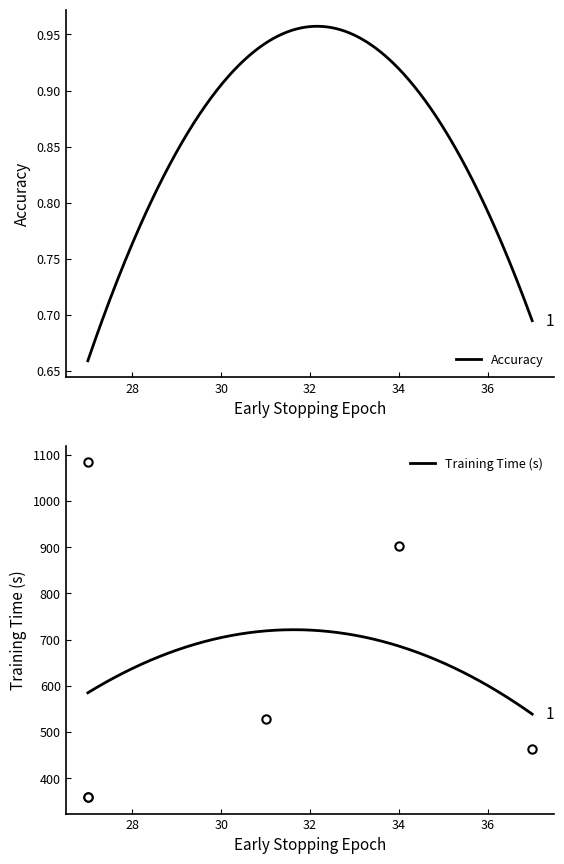

True or false: Accuracy and Training Time (s) cross at least once.

False